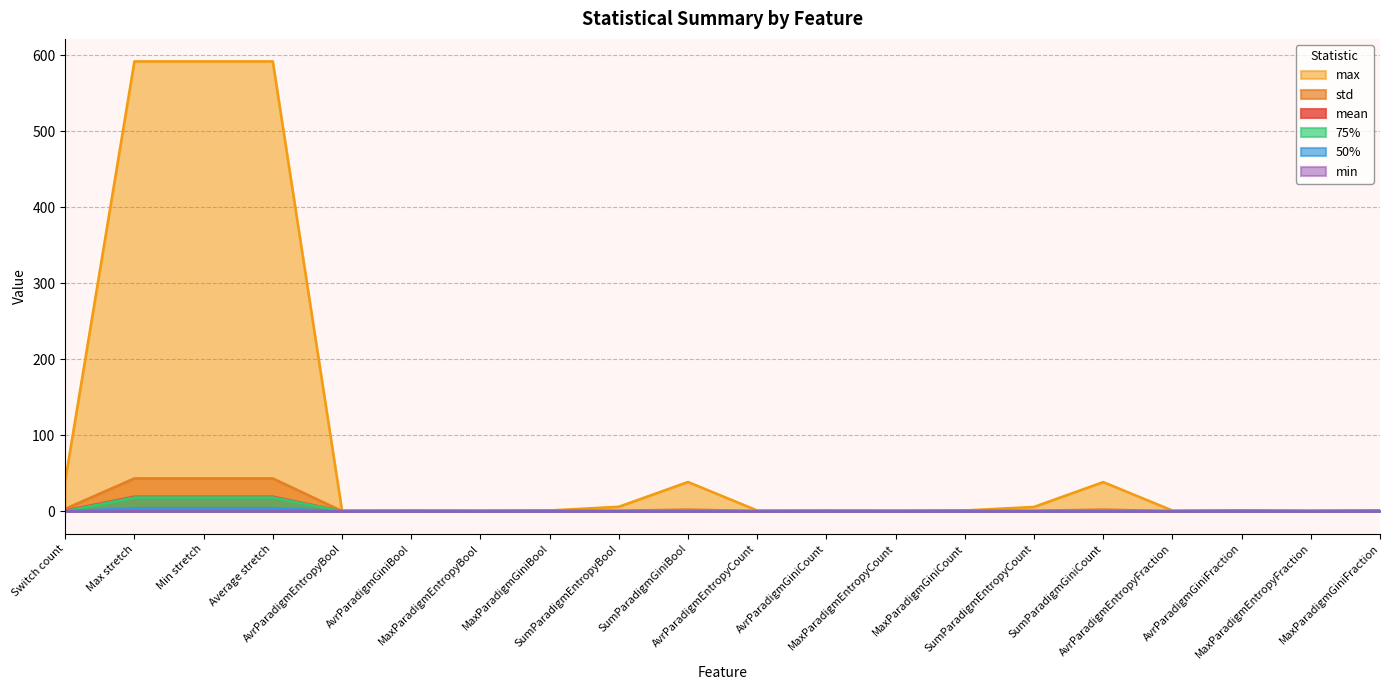

True or false: max and 50% cross at least once.

False